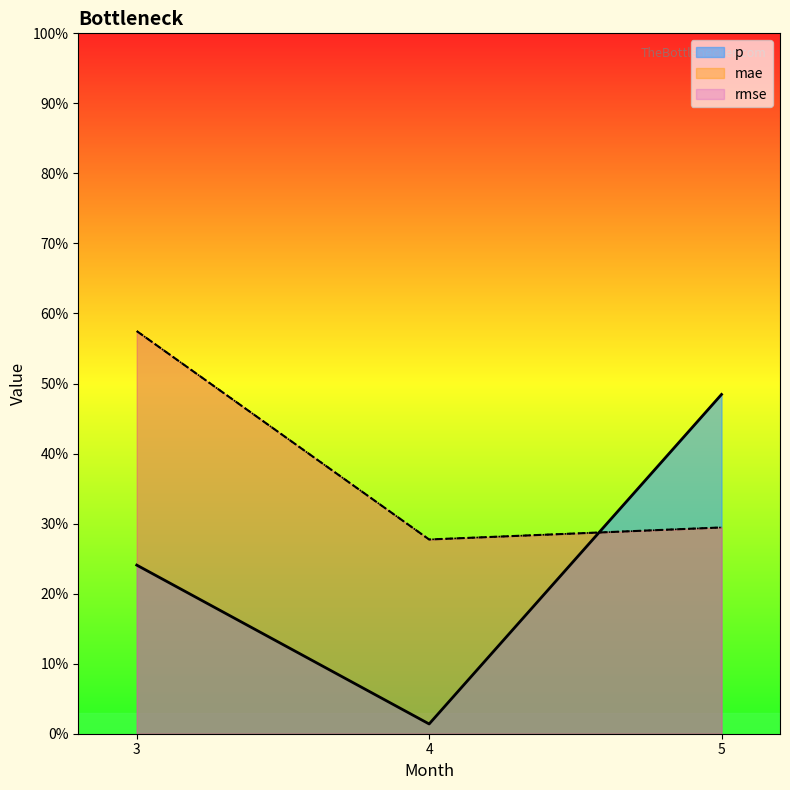

What is the difference between the highest and lowest values at 5?

0.2